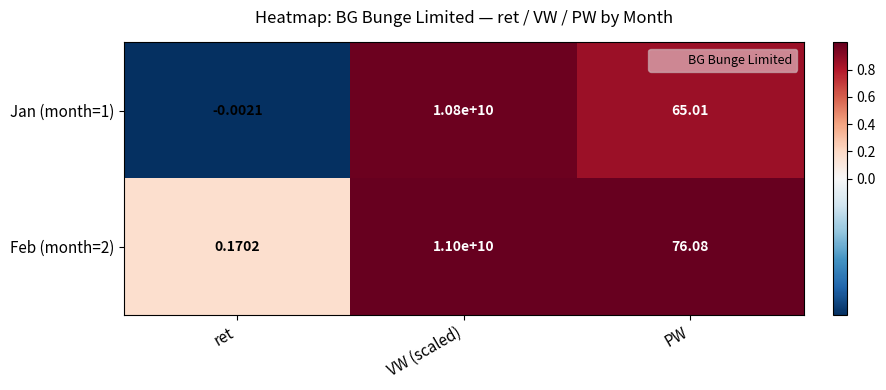

Where does the Feb (month=2) series first go above 76?

VW (scaled)